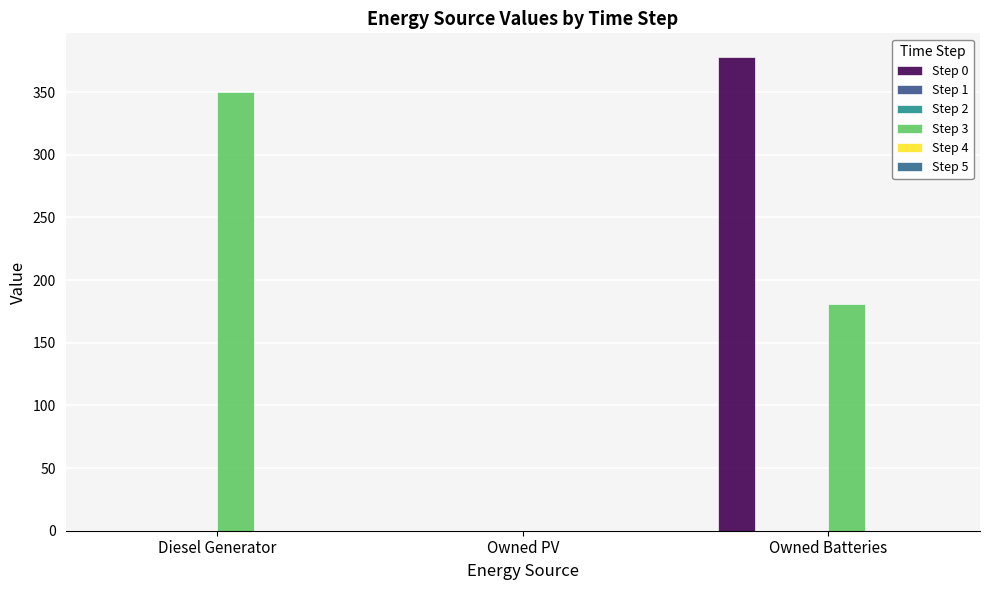

At which label does Step 5 reach its minimum?

Diesel Generator